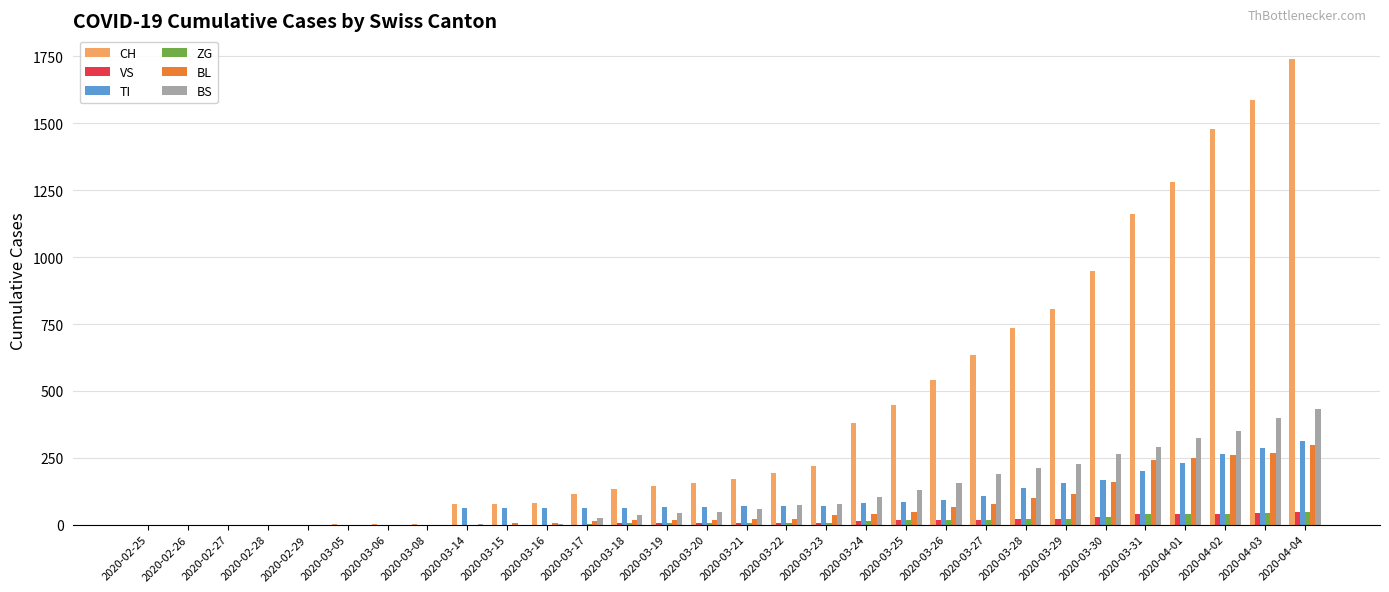

What is the sum of all ZG values?

378